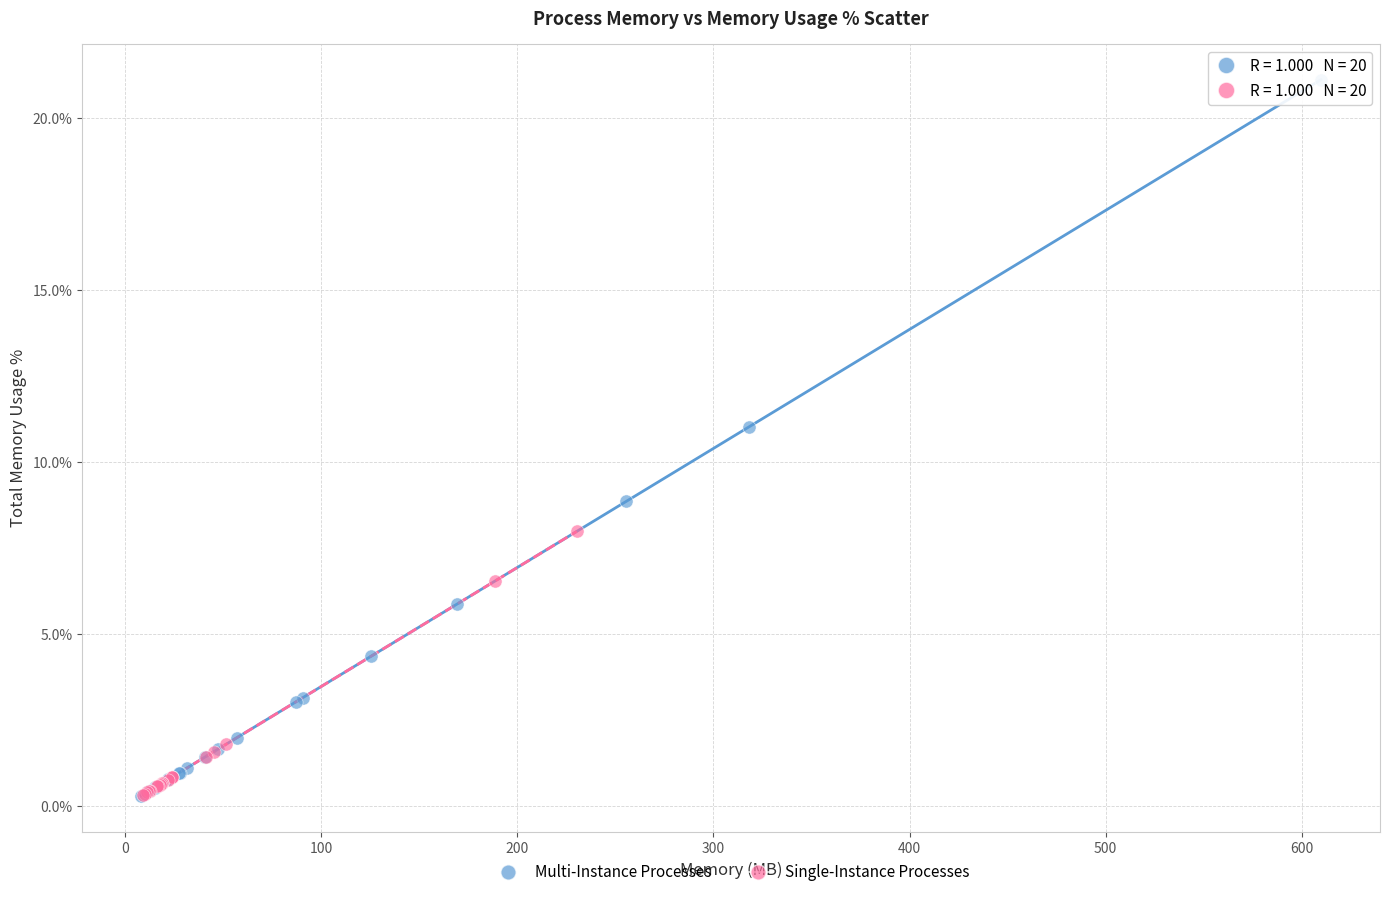

Which series has the widest spread of Y values?

Multi-Instance Processes